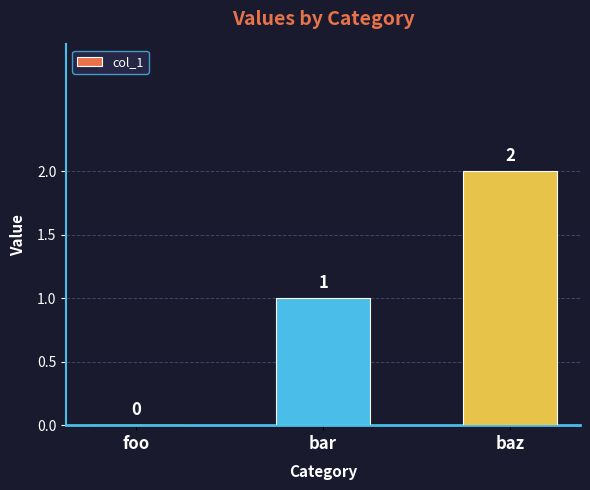

Which label corresponds to the largest value in the chart?

baz